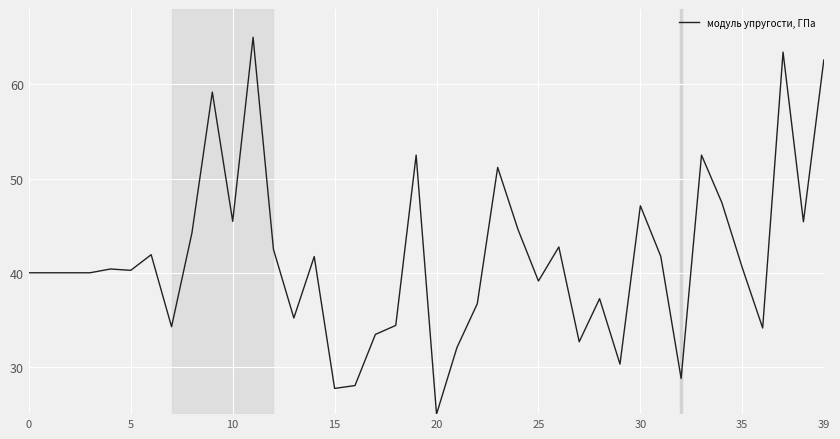

What is the difference between the maximum and minimum values?

40.0